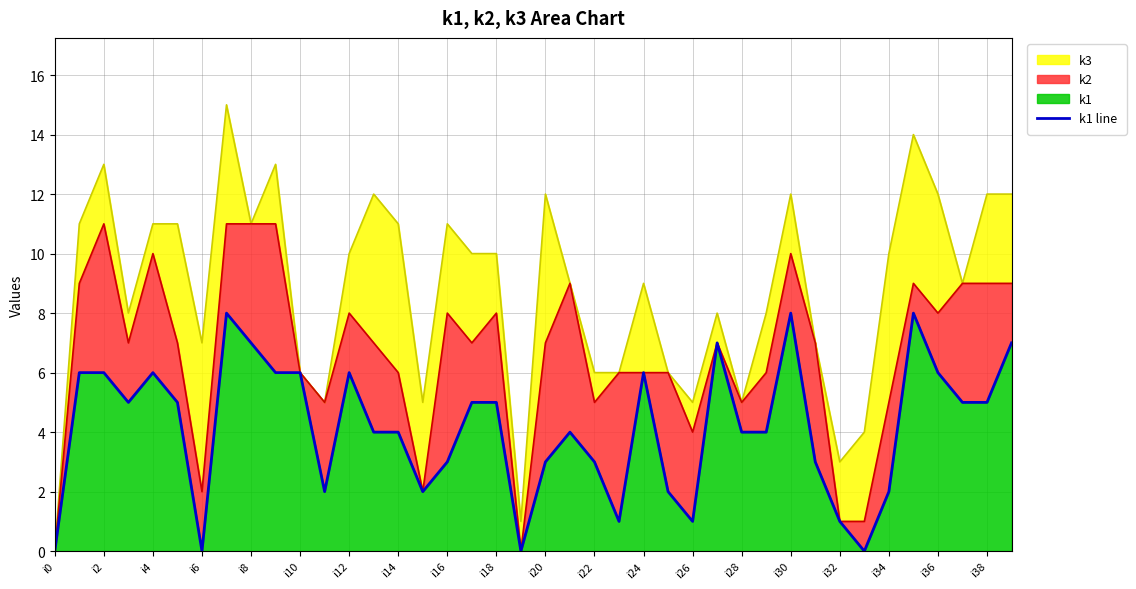

True or false: the data has more than 0 interior local peaks.

True